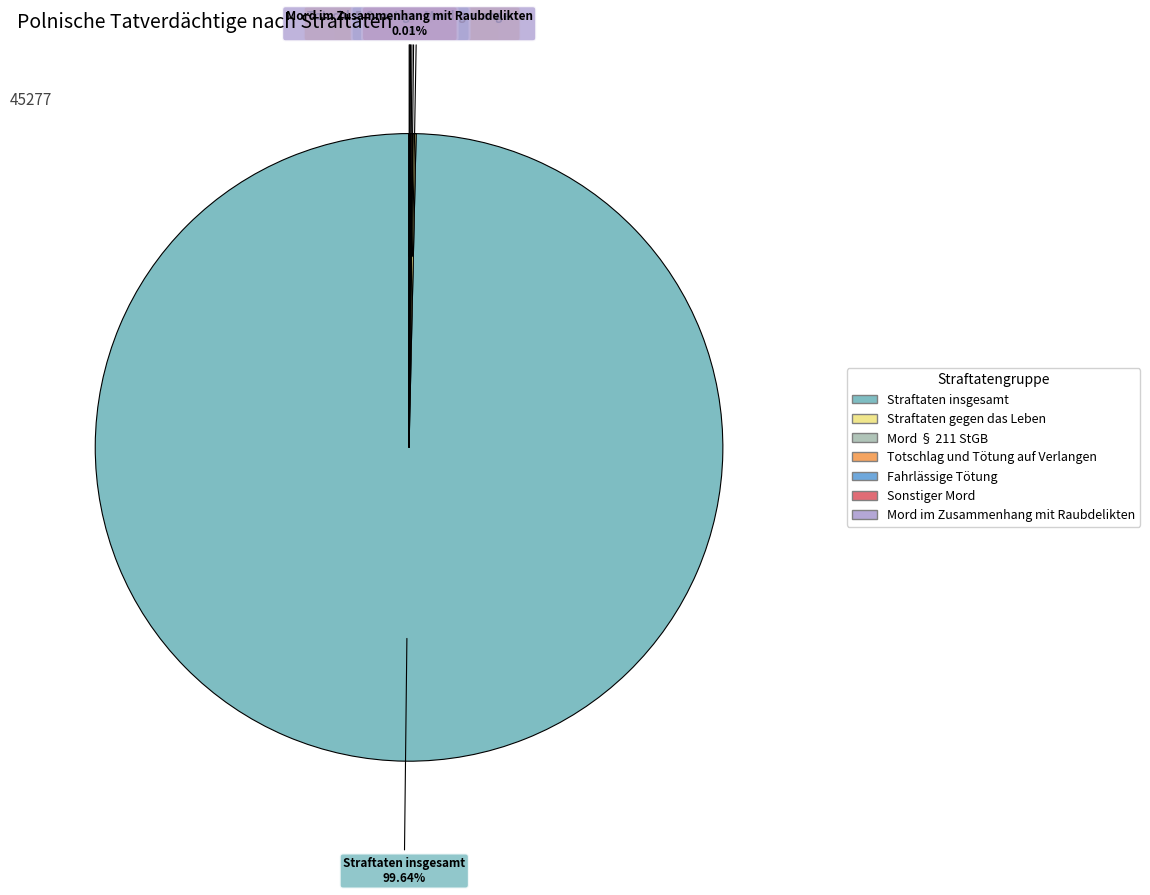

What percentage is the Straftaten insgesamt slice, to the nearest percent?

100%